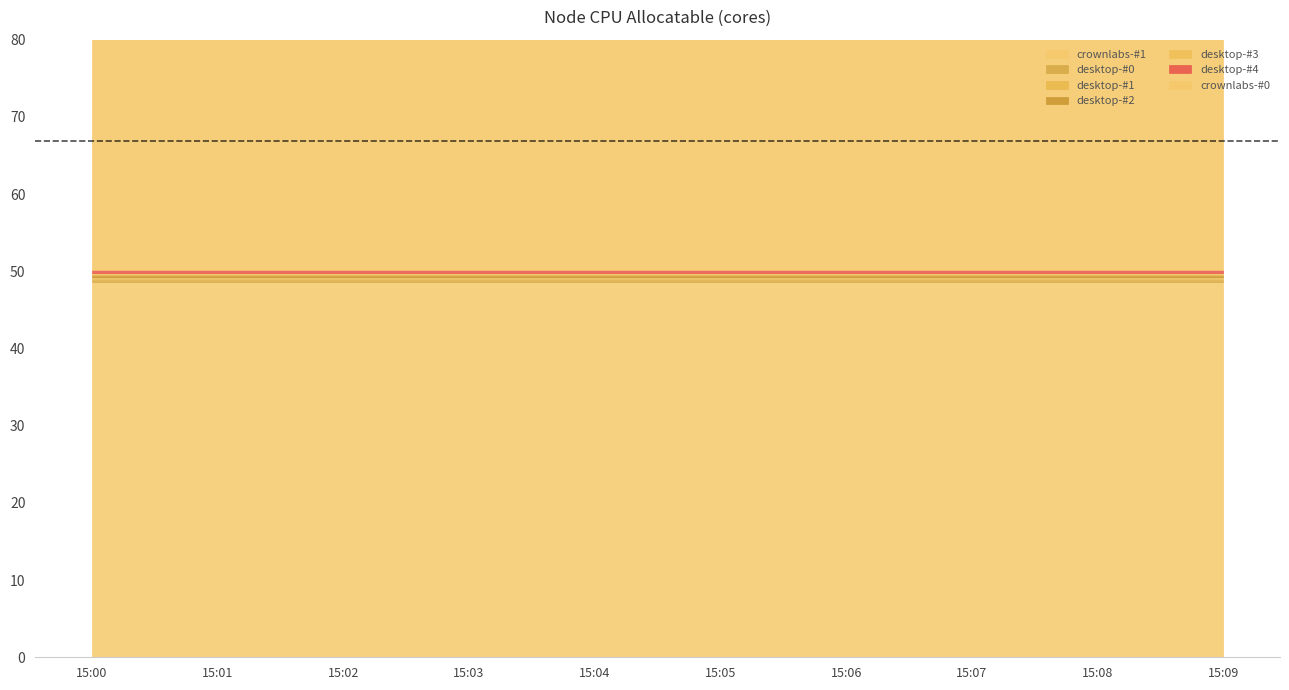

What is the difference between the highest and lowest values at 15:01?

48.3